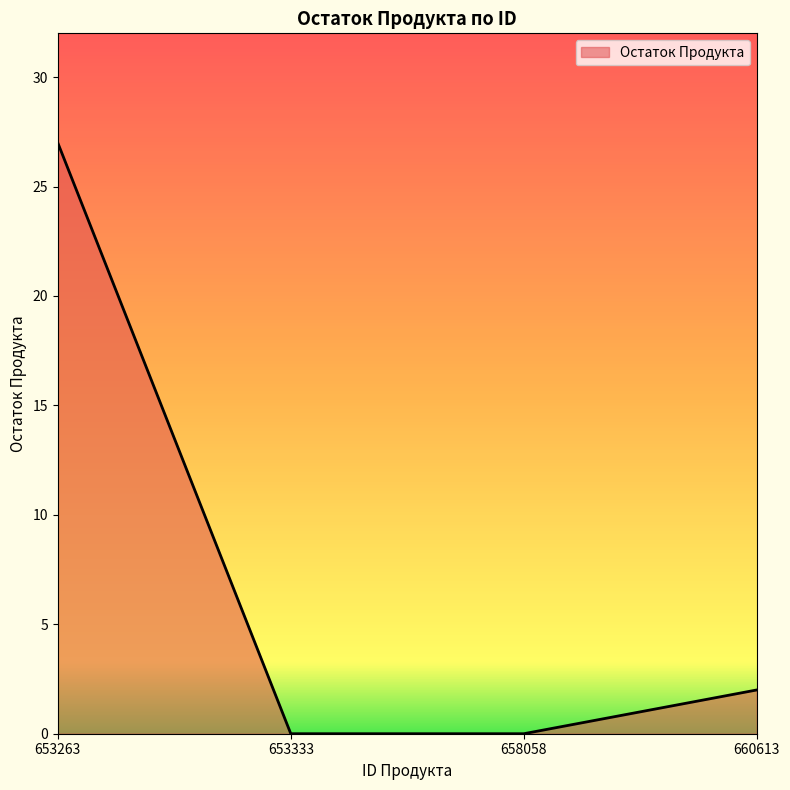

Where does the data first go above 2?

653263